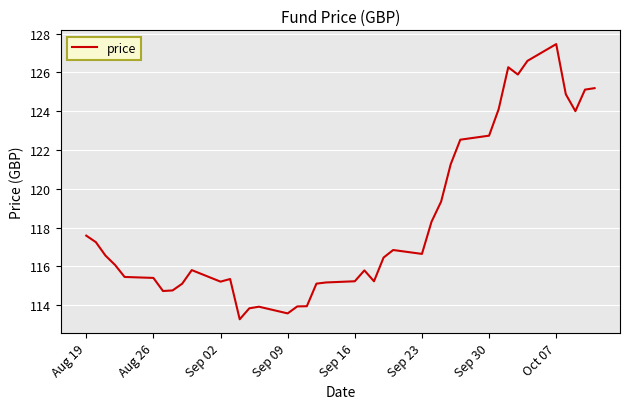

What is the smallest value displayed?

113.3